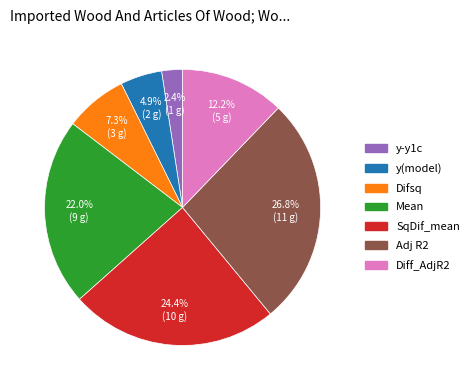

How many slices are in this pie chart?

7